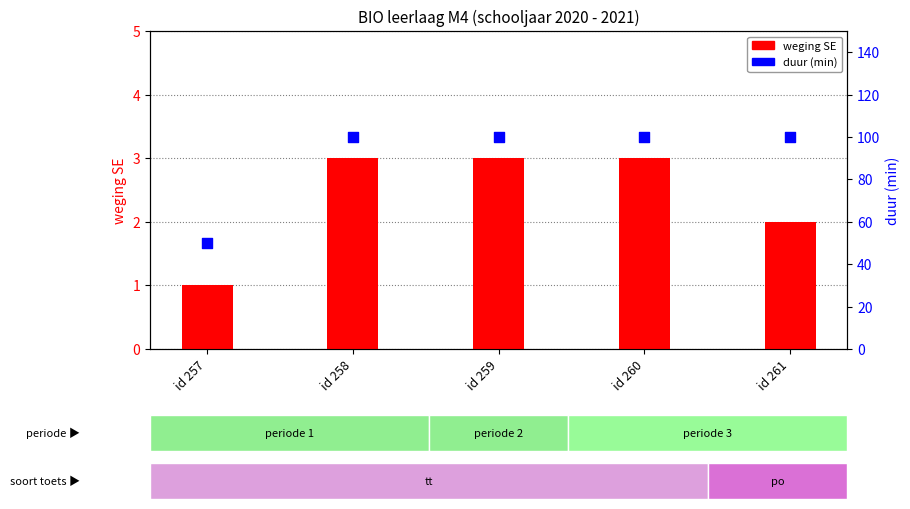

Which series contains the highest Y value?

duur (min)